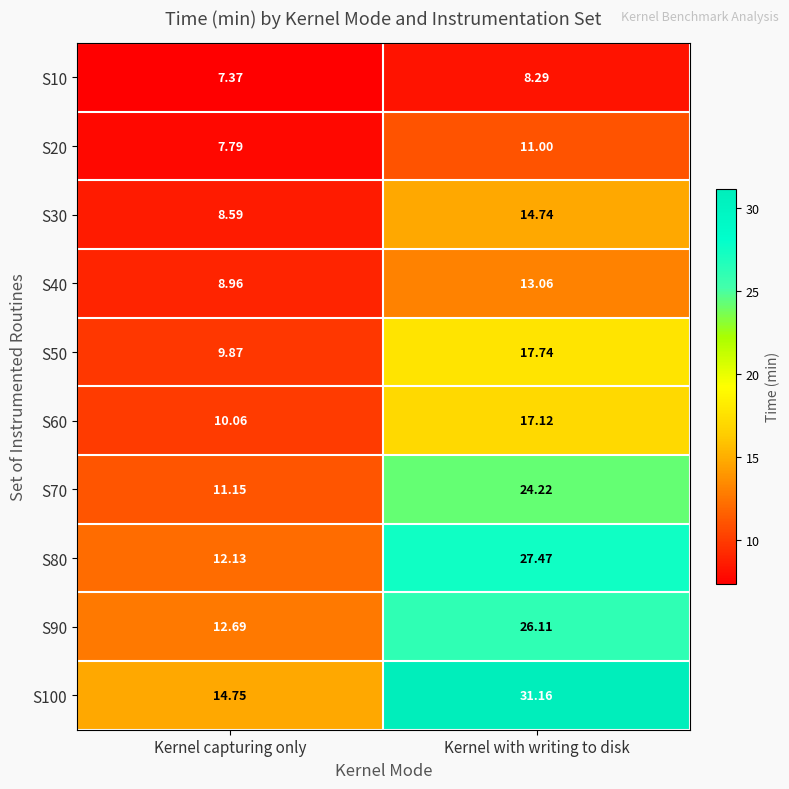

Which category has the highest value in the S50 series?

Kernel with writing to disk